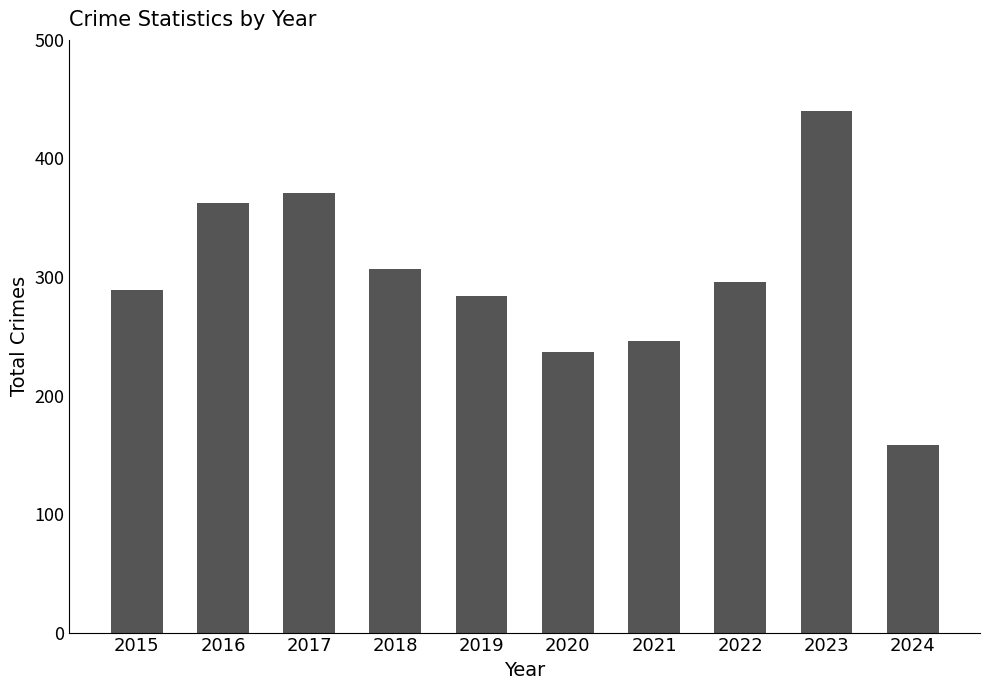

Where does the data first go above 296?

2016